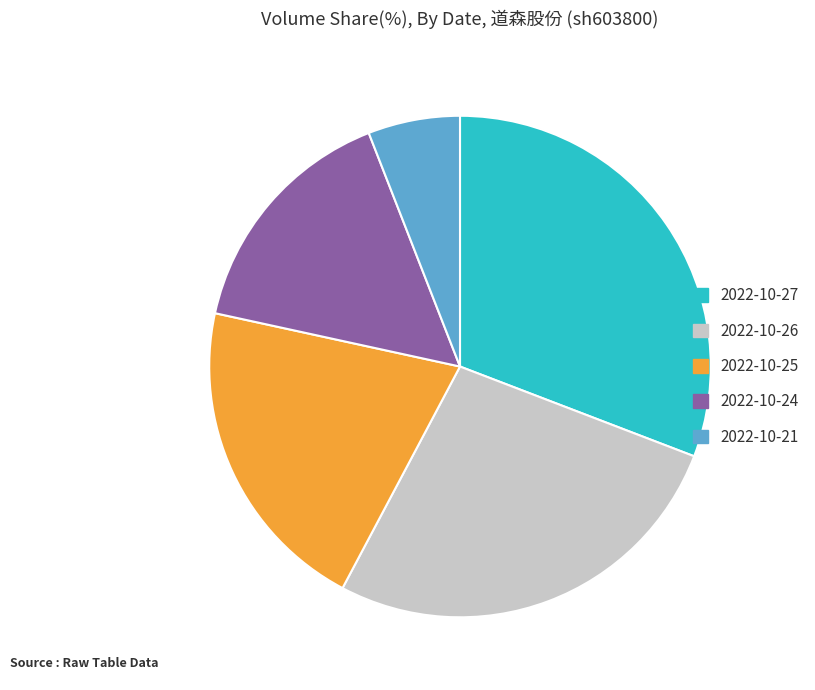

Rank the categories by value from highest to lowest.

2022-10-27, 2022-10-26, 2022-10-25, 2022-10-24, 2022-10-21